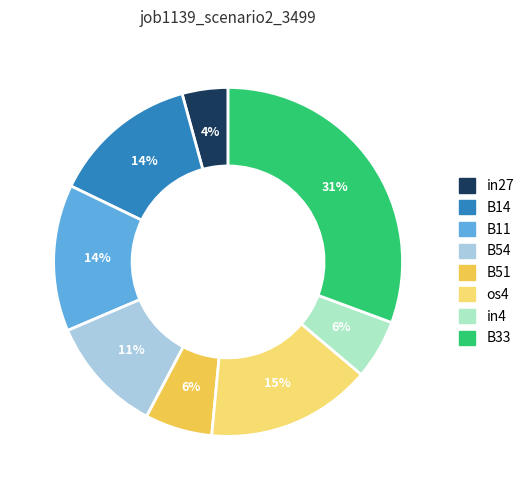

To the nearest percent, what percentage of the pie is B51?

6%